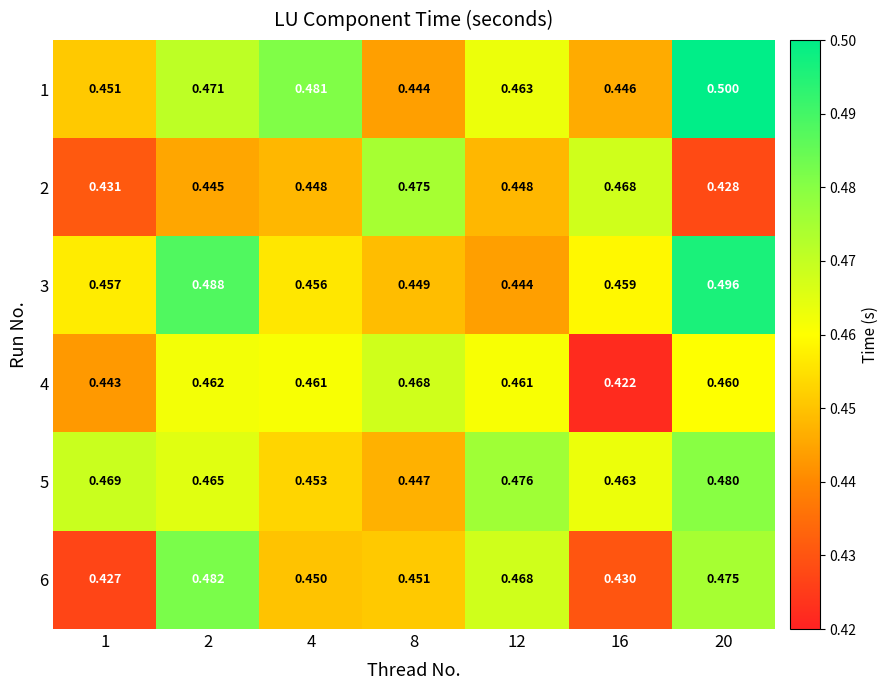

Count the number of data series in this chart.

6